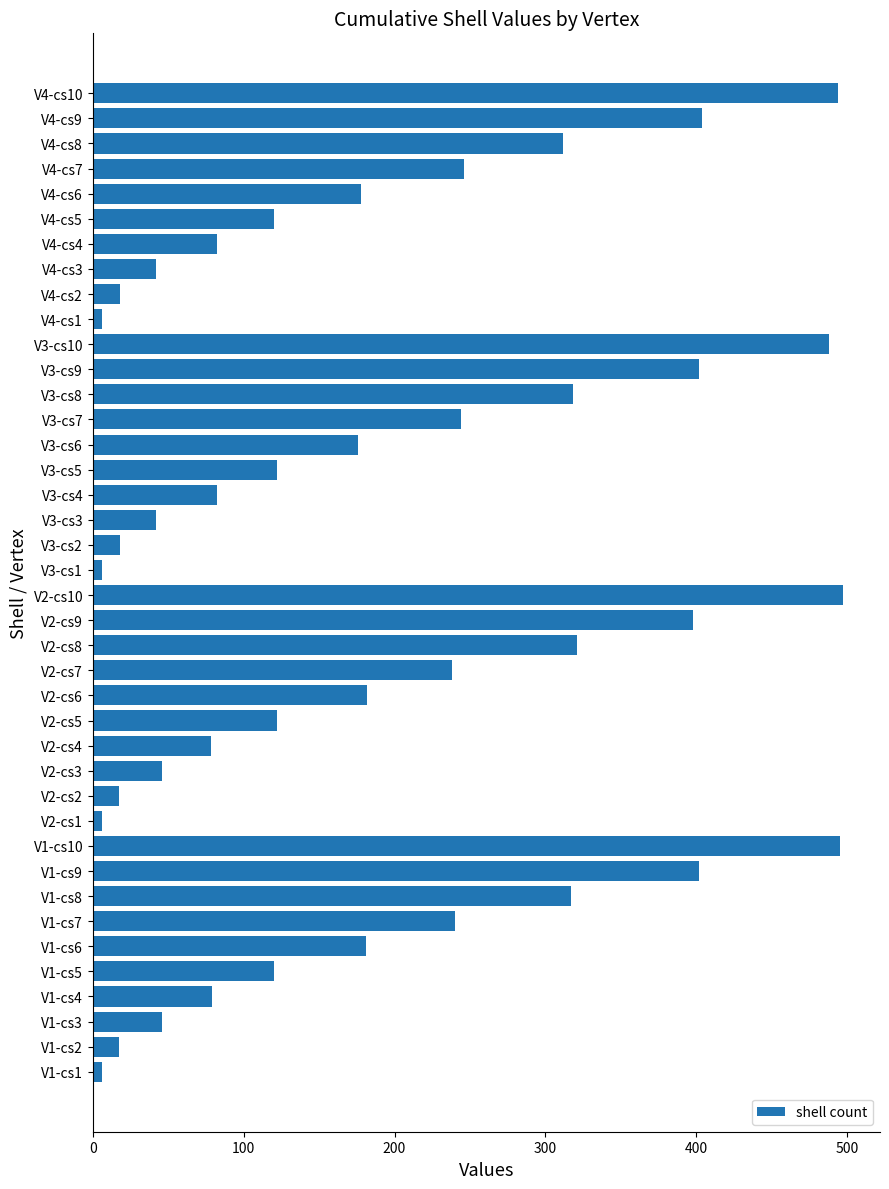

Approximately how many times larger is the value at V2-cs4 compared to V3-cs4?

1.0